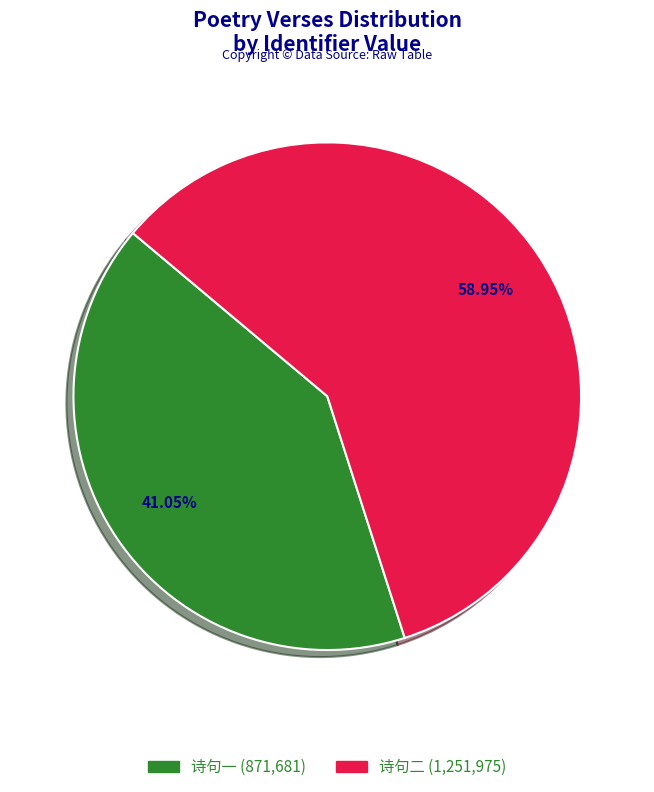

Is there a majority slice in this chart?

Yes